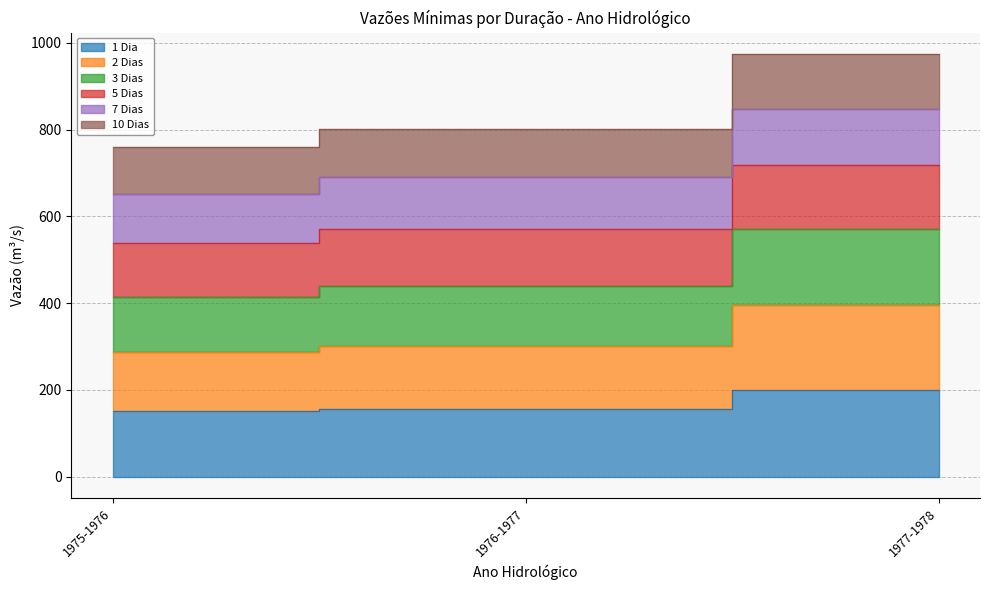

Which category has the highest value in the 1 Dia series?

1977-1978